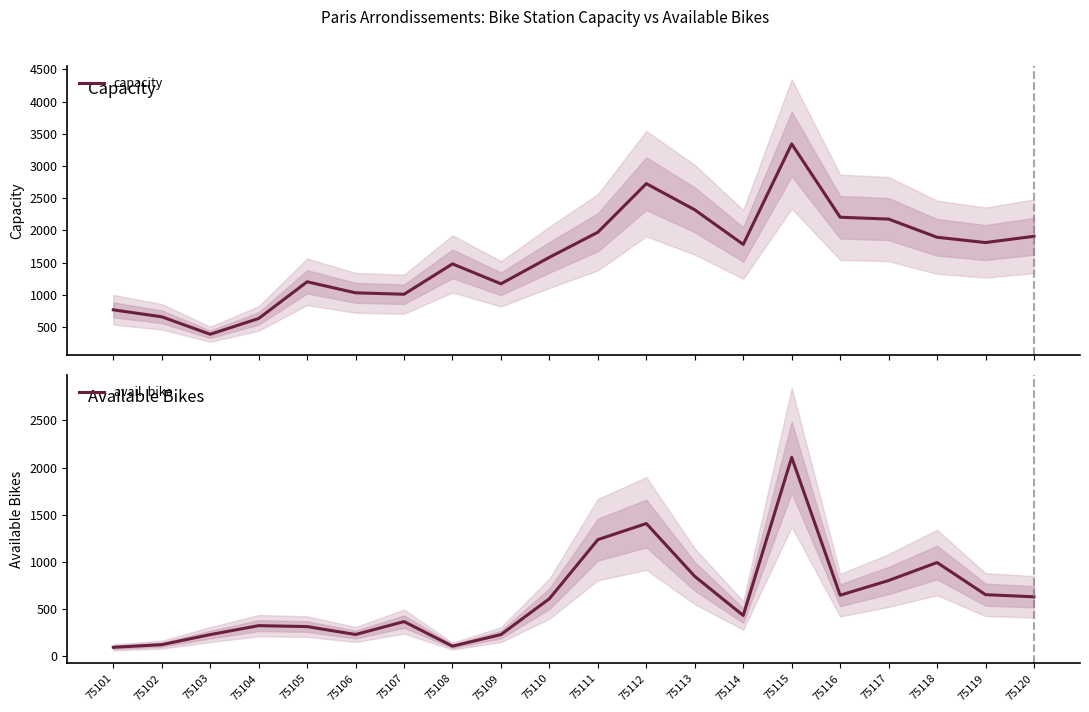

At which category is the sum across all series the highest?

75115